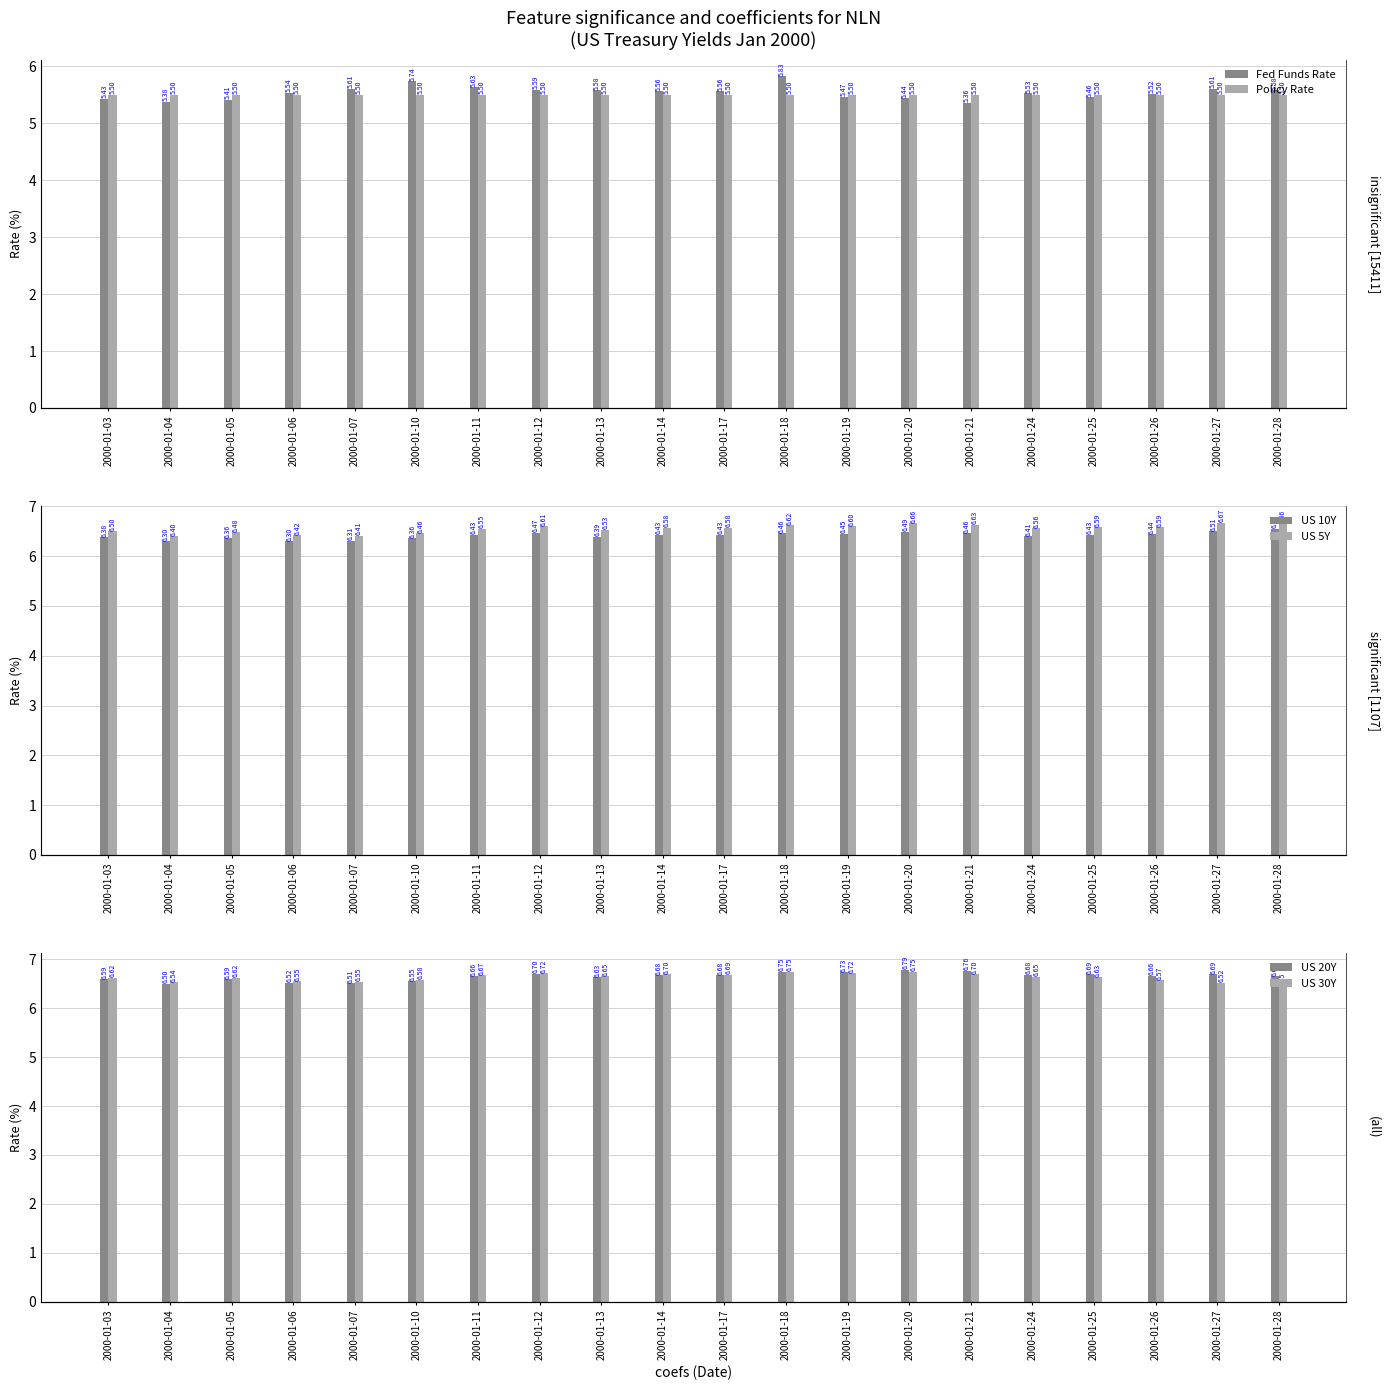

Is the value of Policy Rate at 2000-01-17 greater than the value of US 20Y at 2000-01-21?

No